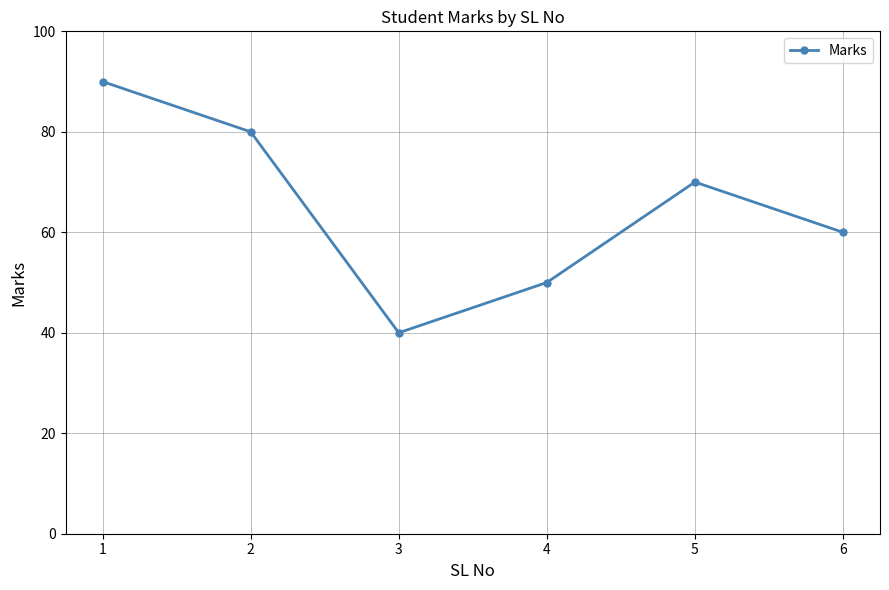

The chart shows a value of 90 at 1. True or false?

True